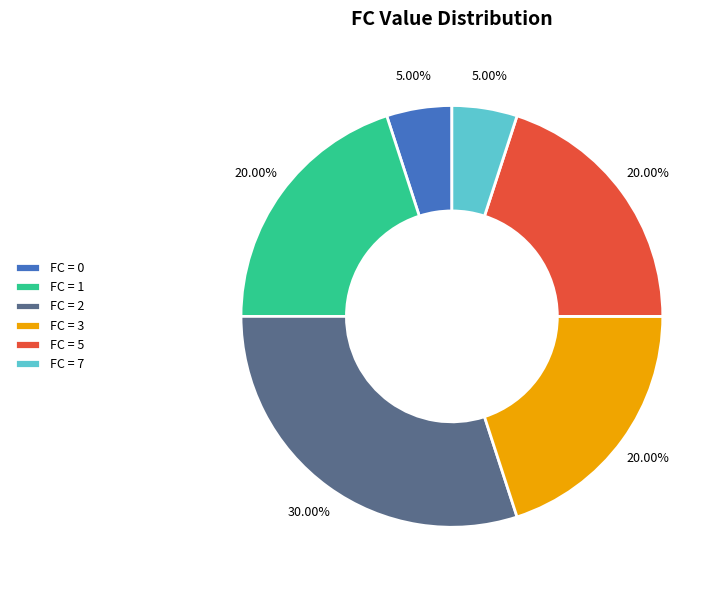

Is FC = 1 the majority of the pie?

No